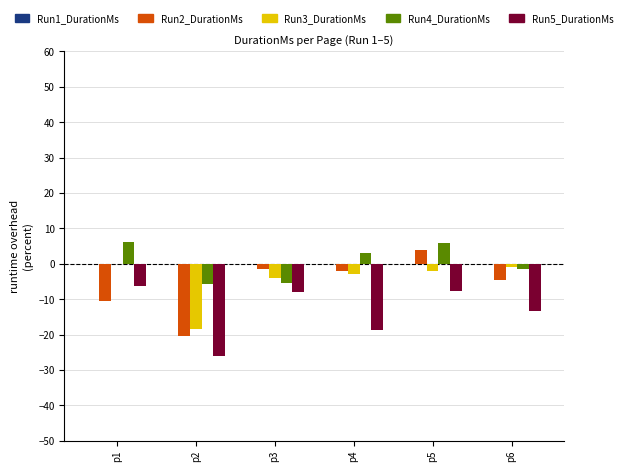

Are the bars horizontal?

No